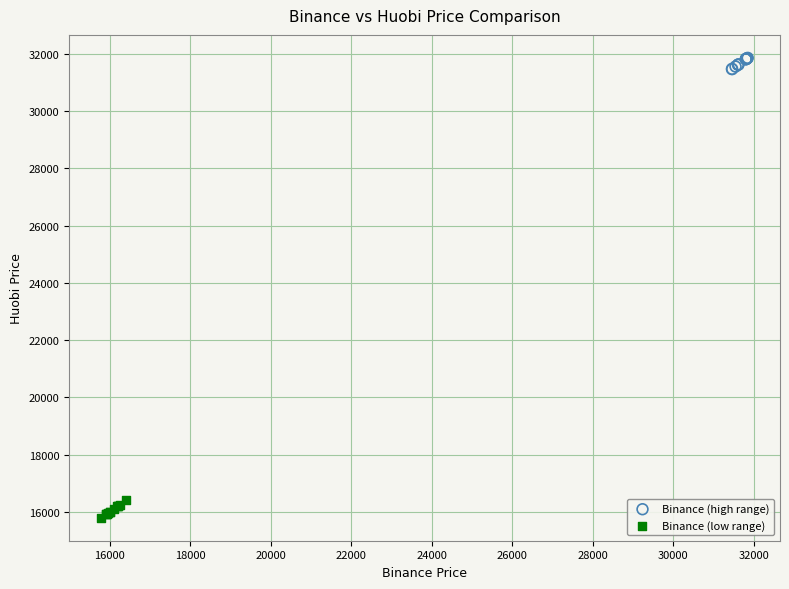

Which series contains the lowest Y value?

Binance (low range)